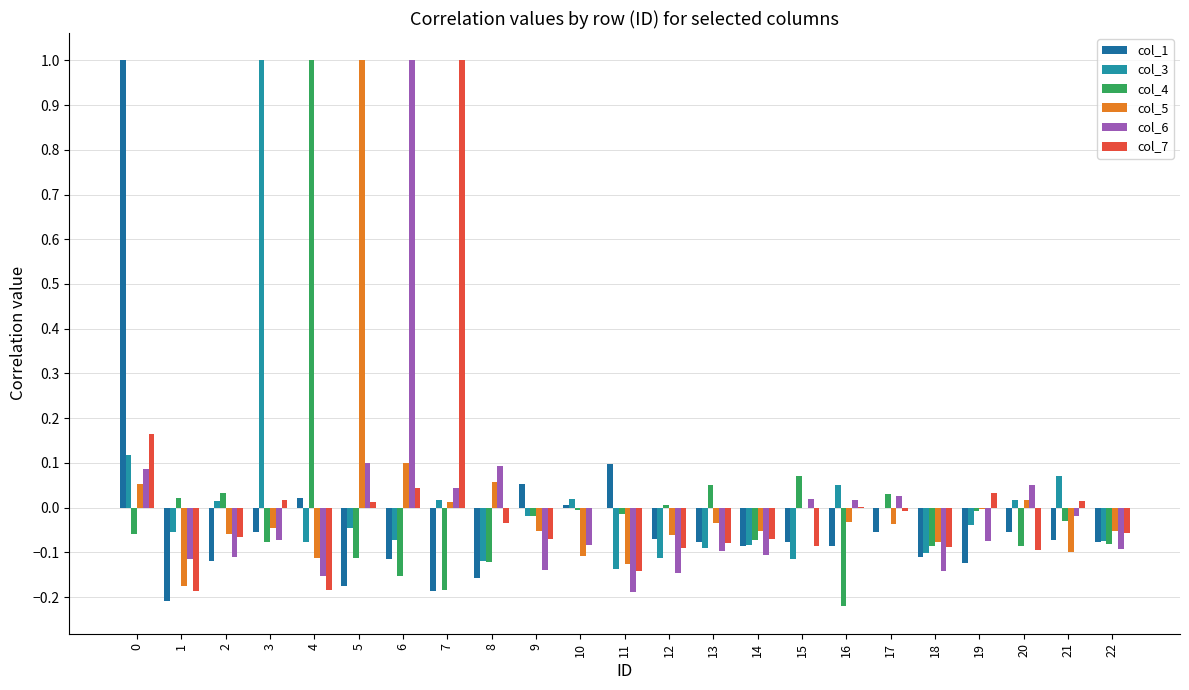

Is the value of col_7 at 22 greater than the value of col_5 at 10?

Yes